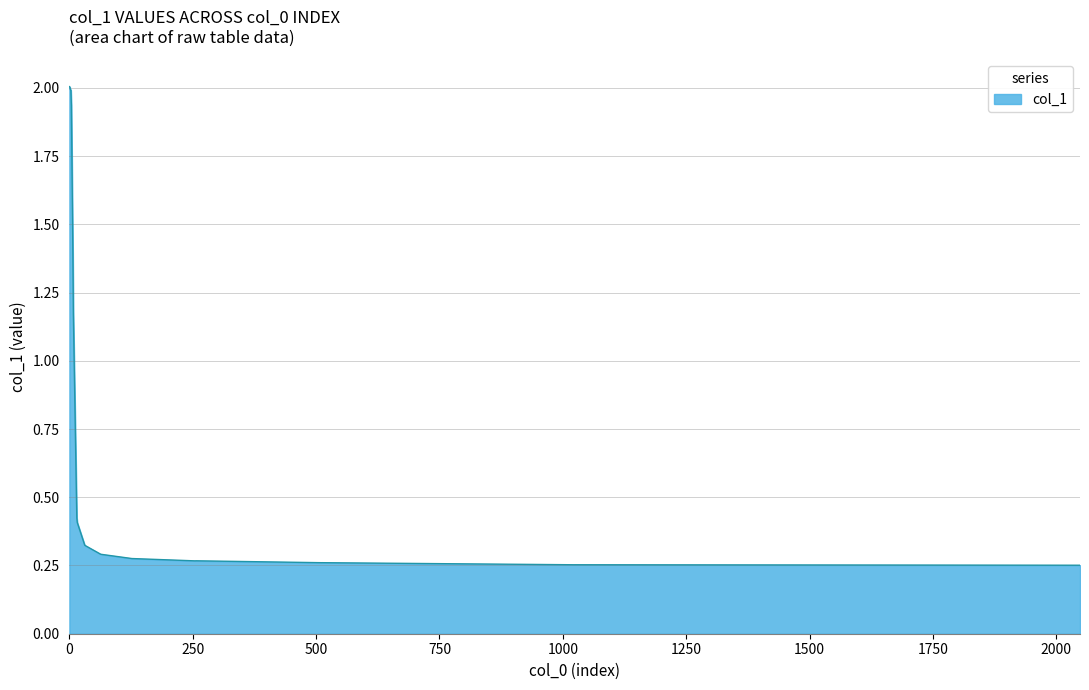

What is the greatest value displayed?

2.0